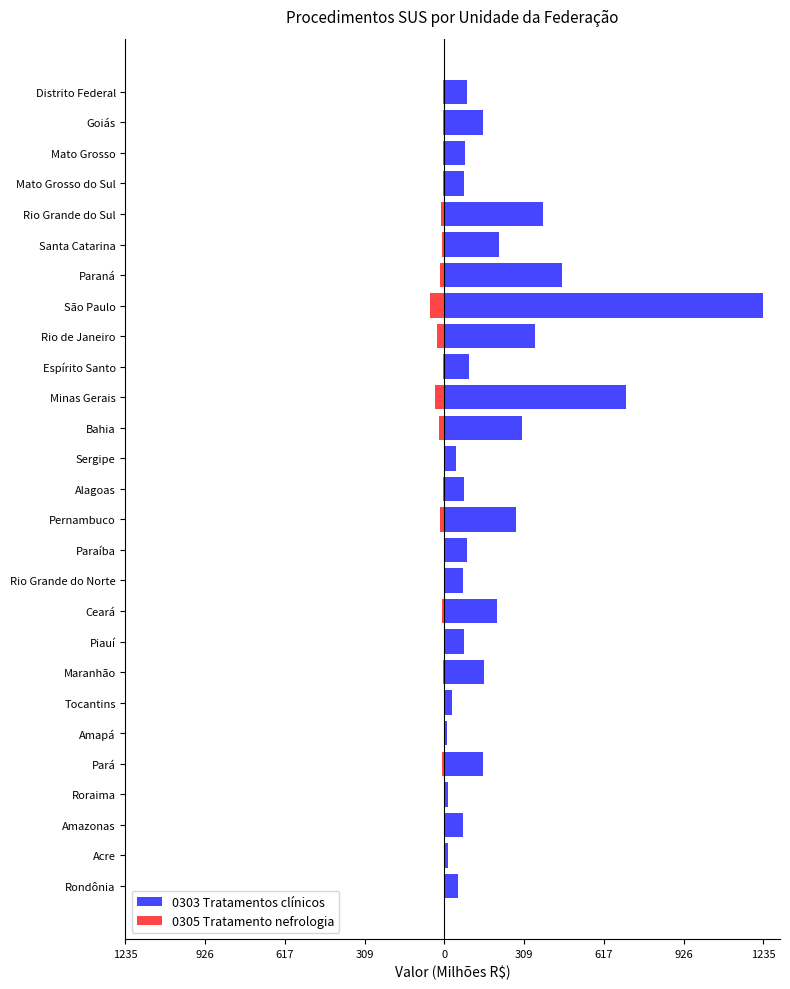

What is the difference between the second highest and second lowest values in the 0303 Tratamentos clínicos series?

690.0